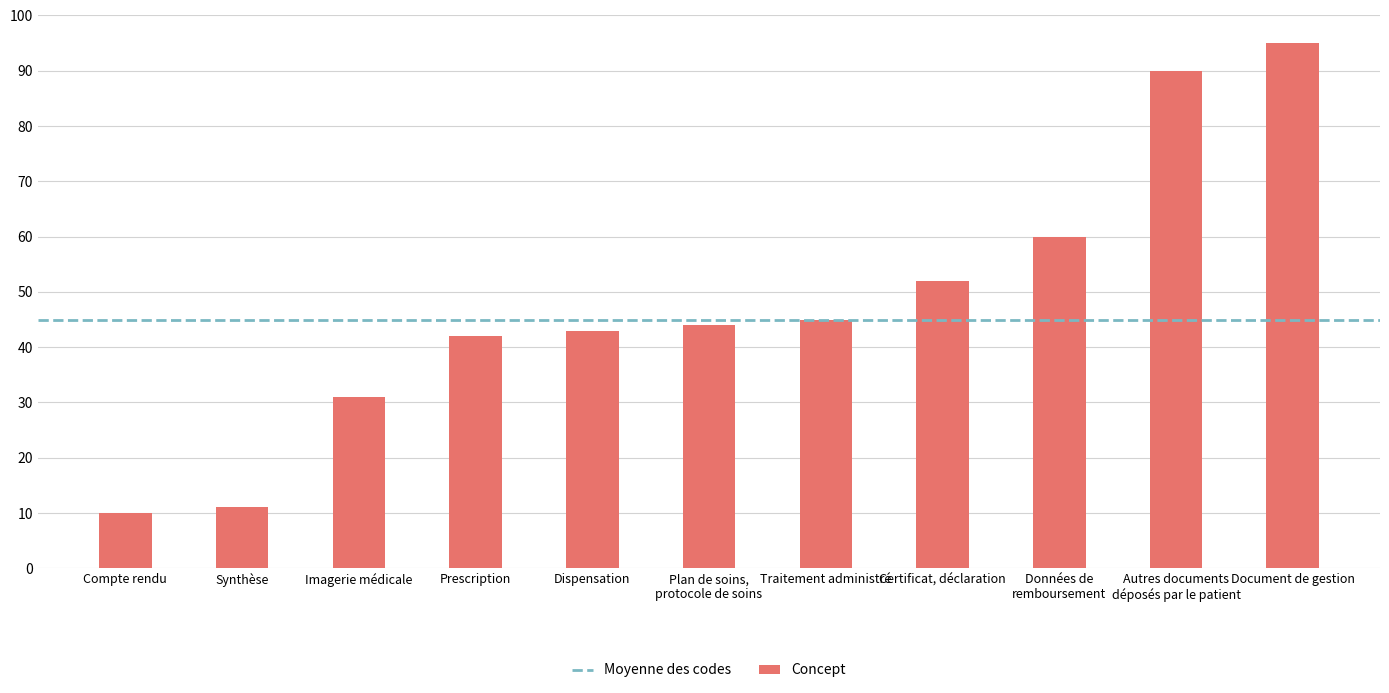

Rank the categories by value from highest to lowest.

Document de gestion, Autres documents
déposés par le patient, Données de
remboursement, Certificat, déclaration, Traitement administré, Plan de soins,
protocole de soins, Dispensation, Prescription, Imagerie médicale, Synthèse, Compte rendu